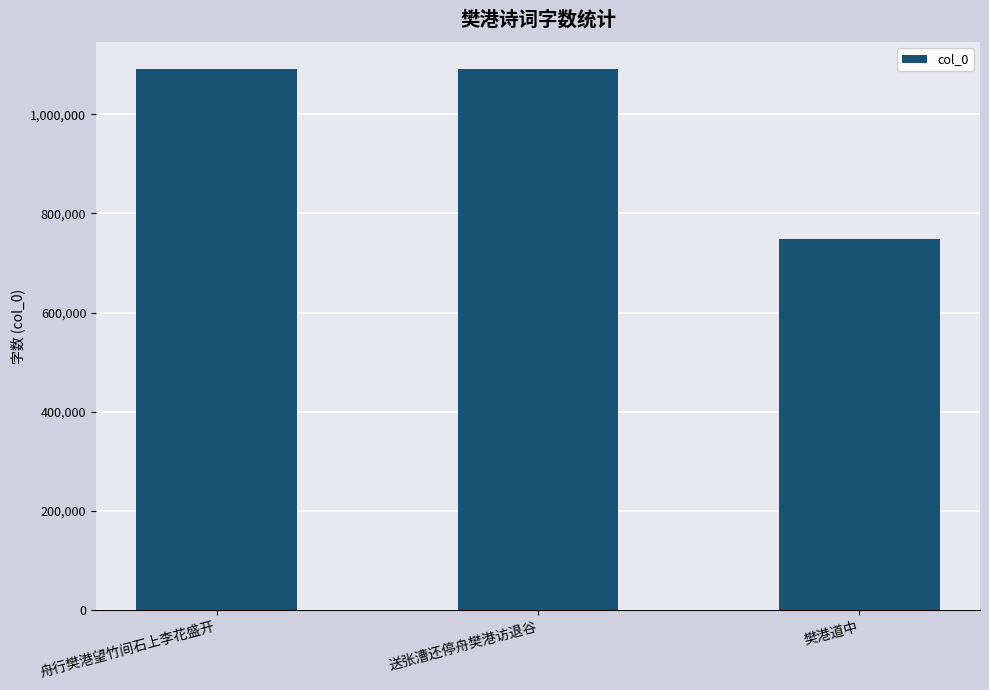

At which label is the value closest to 920066?

送张漕还停舟樊港访退谷